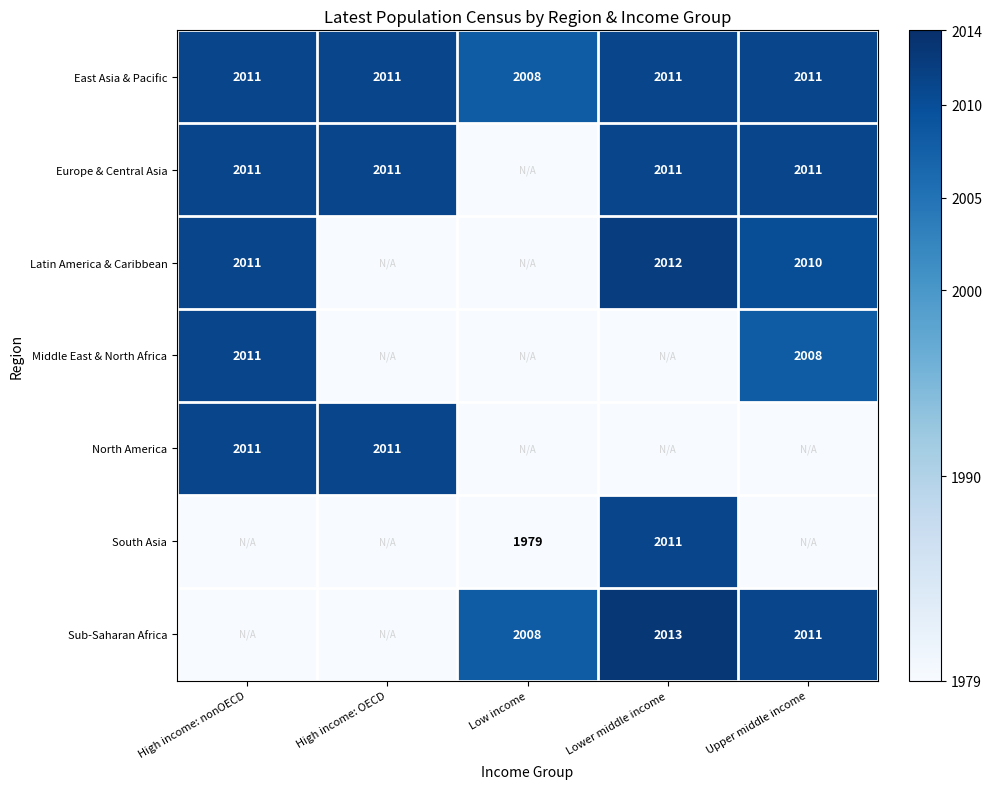

How many East Asia & Pacific values are between 2011 and 2012?

4